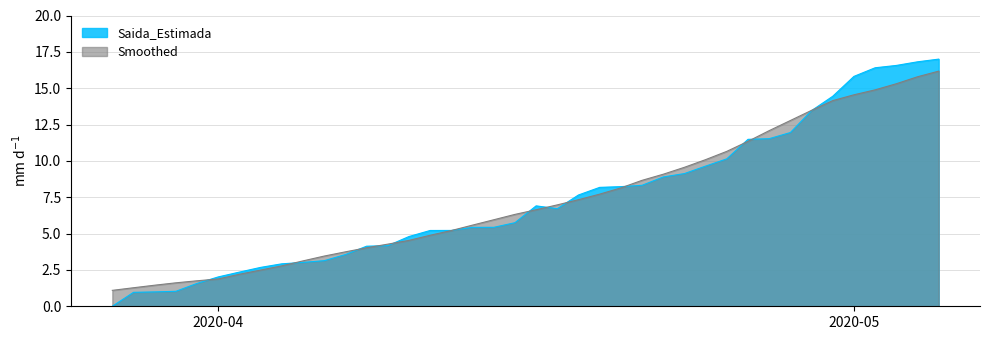

How many positive values are there?

39